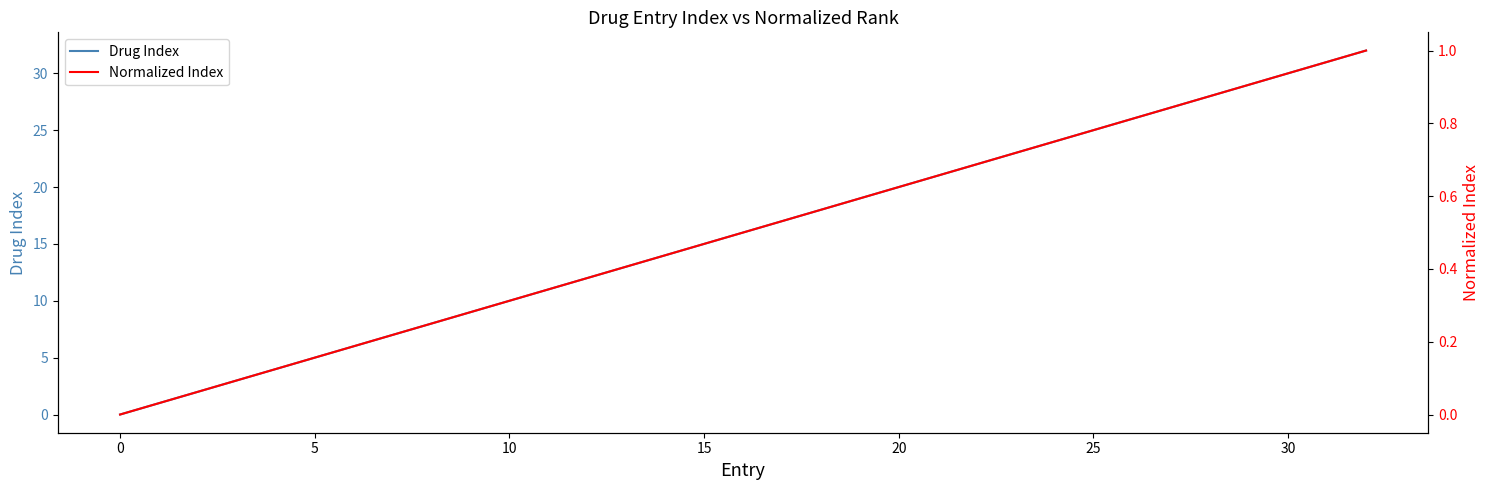

What is the label of the 21st point from the right?

12